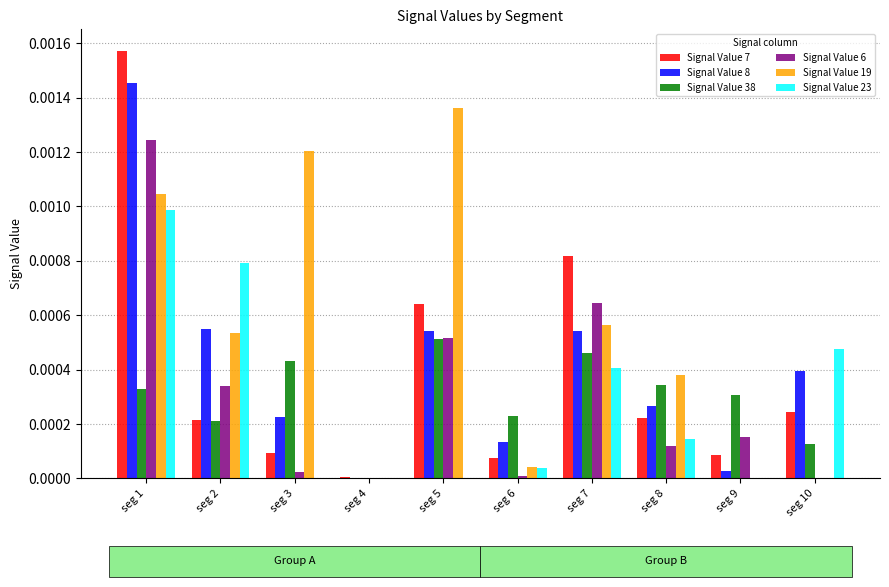

At which category does the chart reach its peak across all series?

seg 1